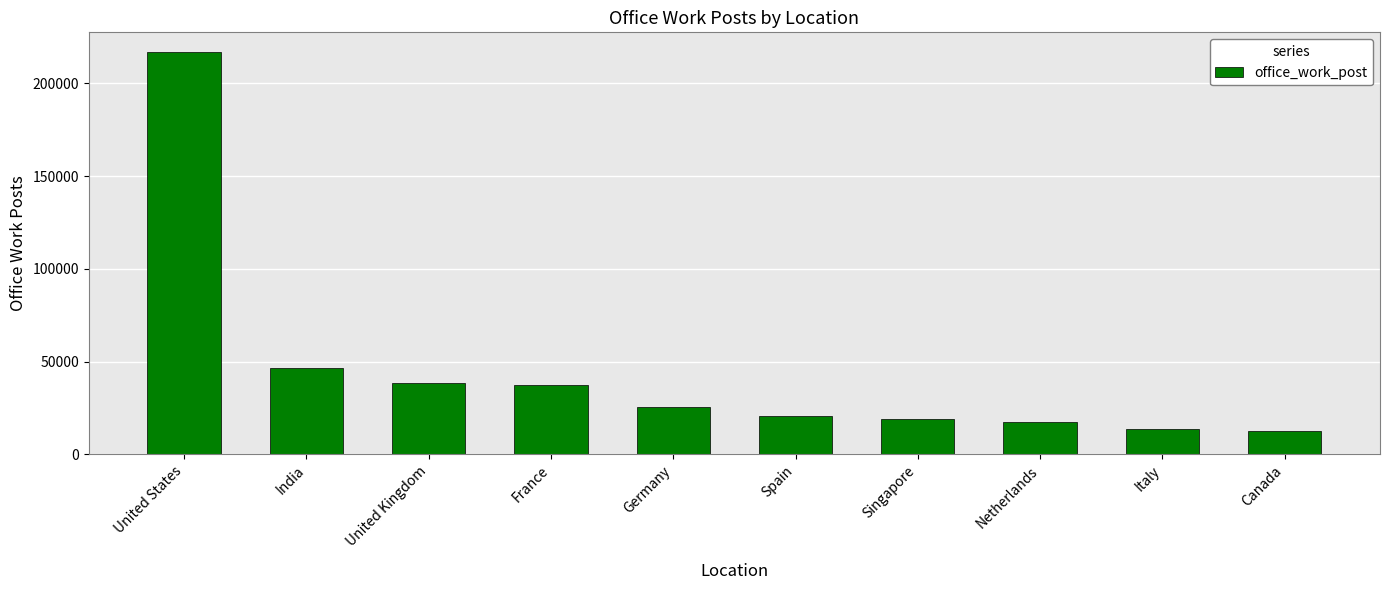

What is the difference between the second highest and second lowest values?

32688